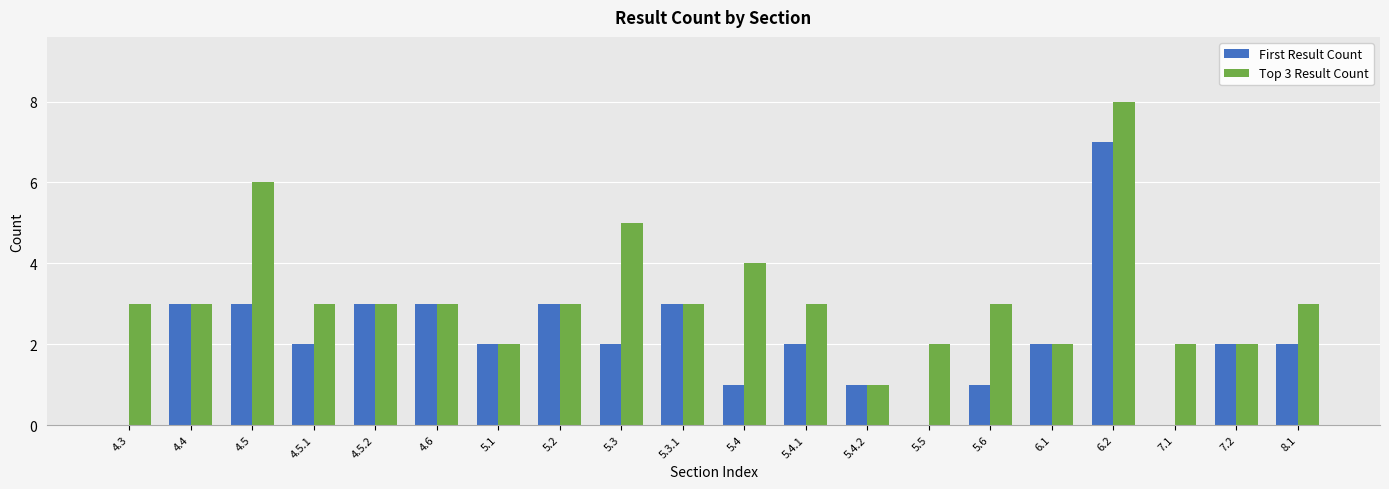

Read the First Result Count value at 5.2.

3